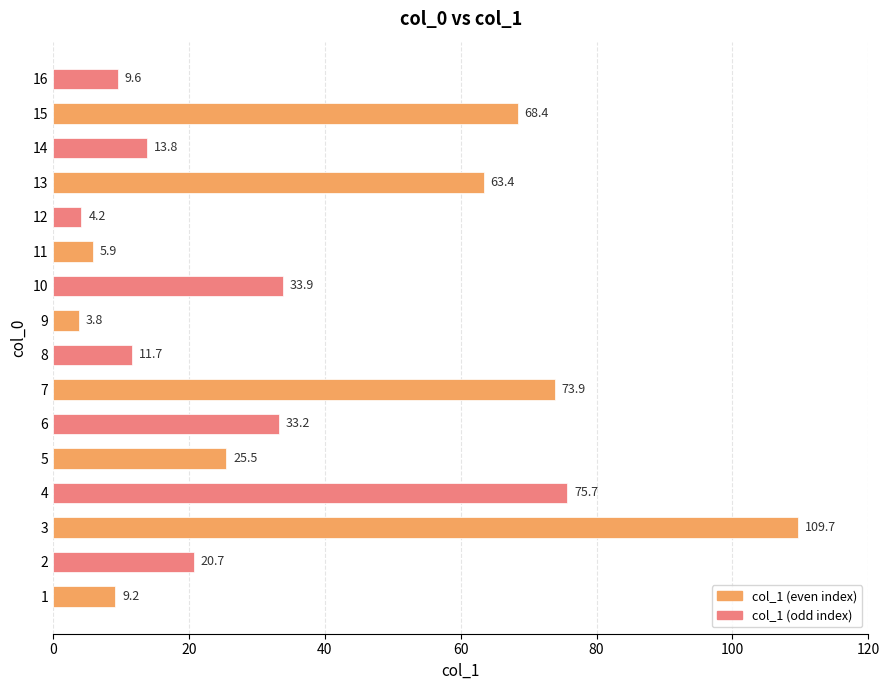

What is the average value?

35.2